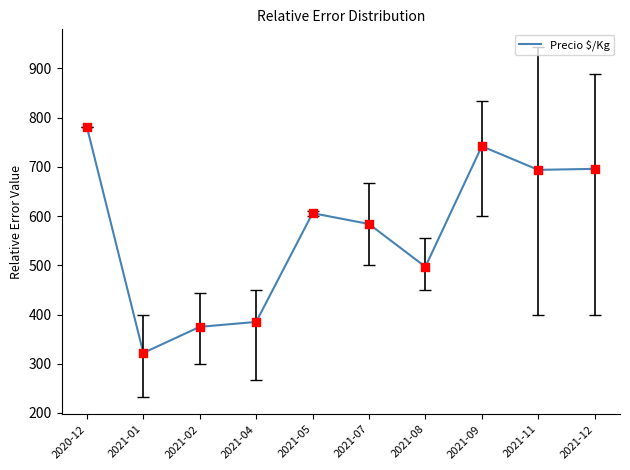

What is the change in value from 2021-04 to 2021-12?

+311